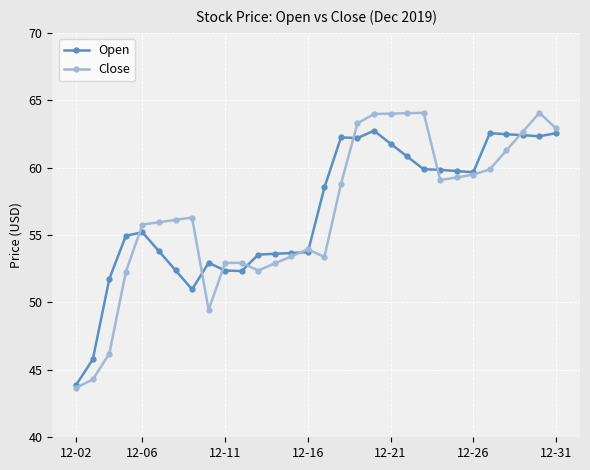

How many series are shown in this chart?

2